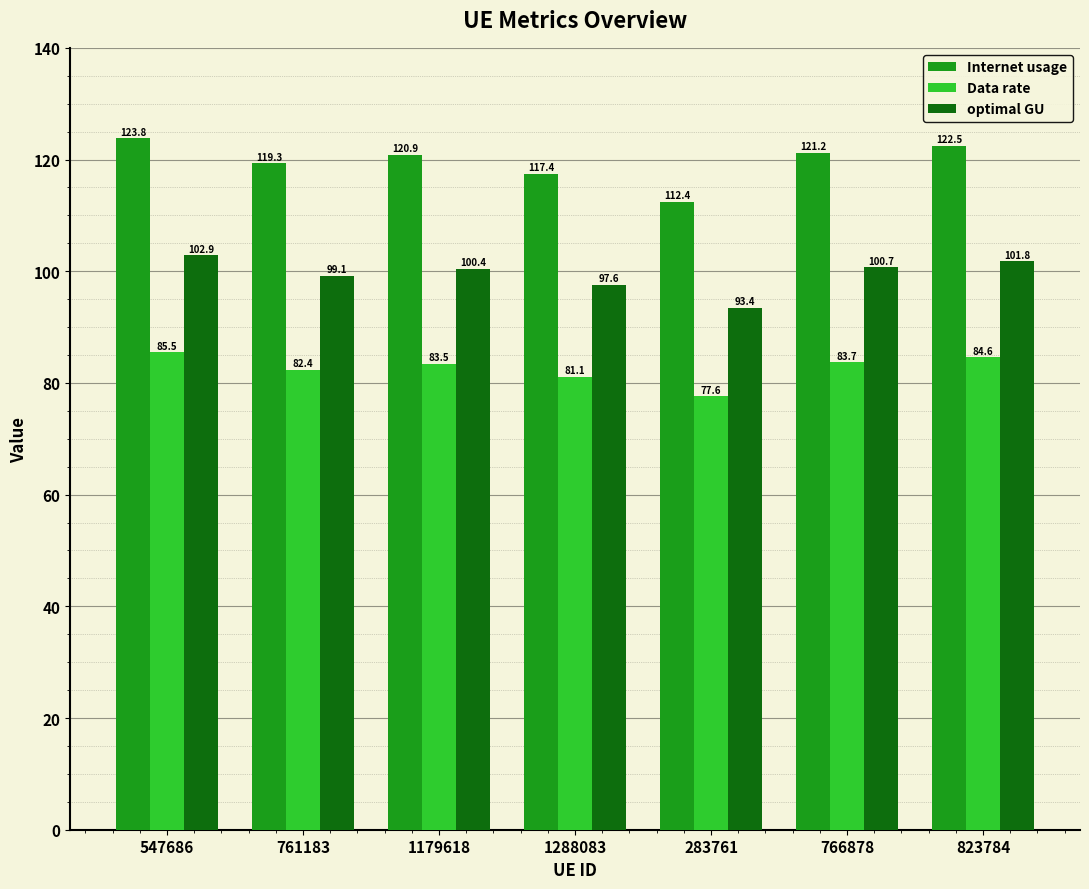

At how many categories does at least one series exceed 110?

7